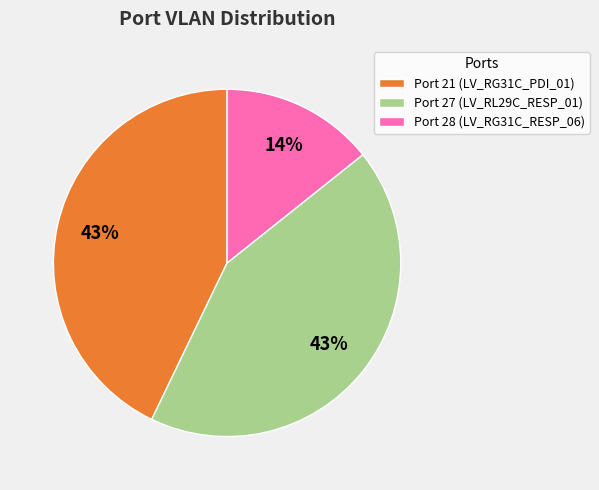

Do Port 27 (LV_RL29C_RESP_01) and Port 21 (LV_RG31C_PDI_01) together represent more than half of the pie?

Yes